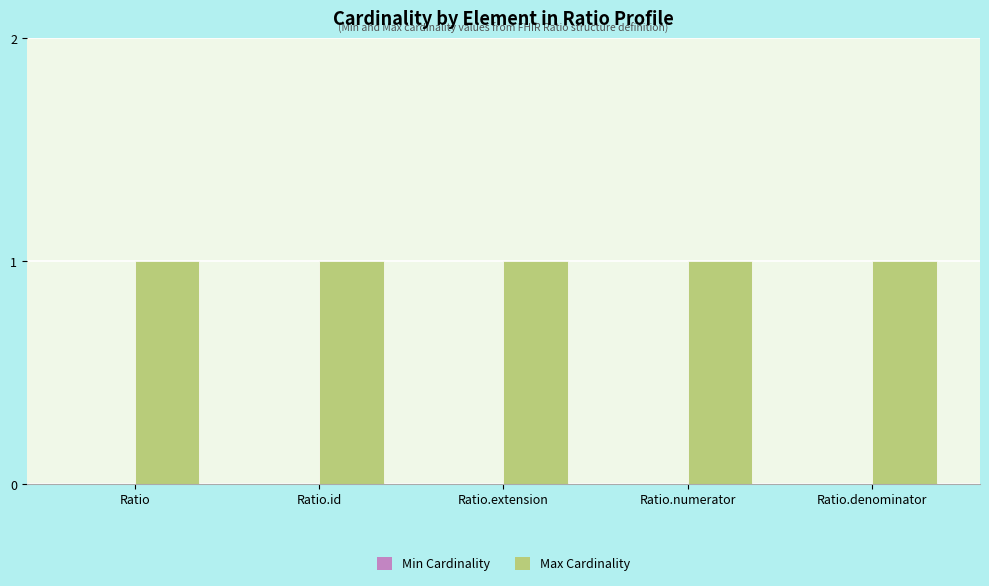

Reading left to right, what are all the values shown in this chart?

Min Cardinality: Ratio=0	Ratio.id=0	Ratio.extension=0	Ratio.numerator=0	Ratio.denominator=0
Max Cardinality: Ratio=1	Ratio.id=1	Ratio.extension=1	Ratio.numerator=1	Ratio.denominator=1